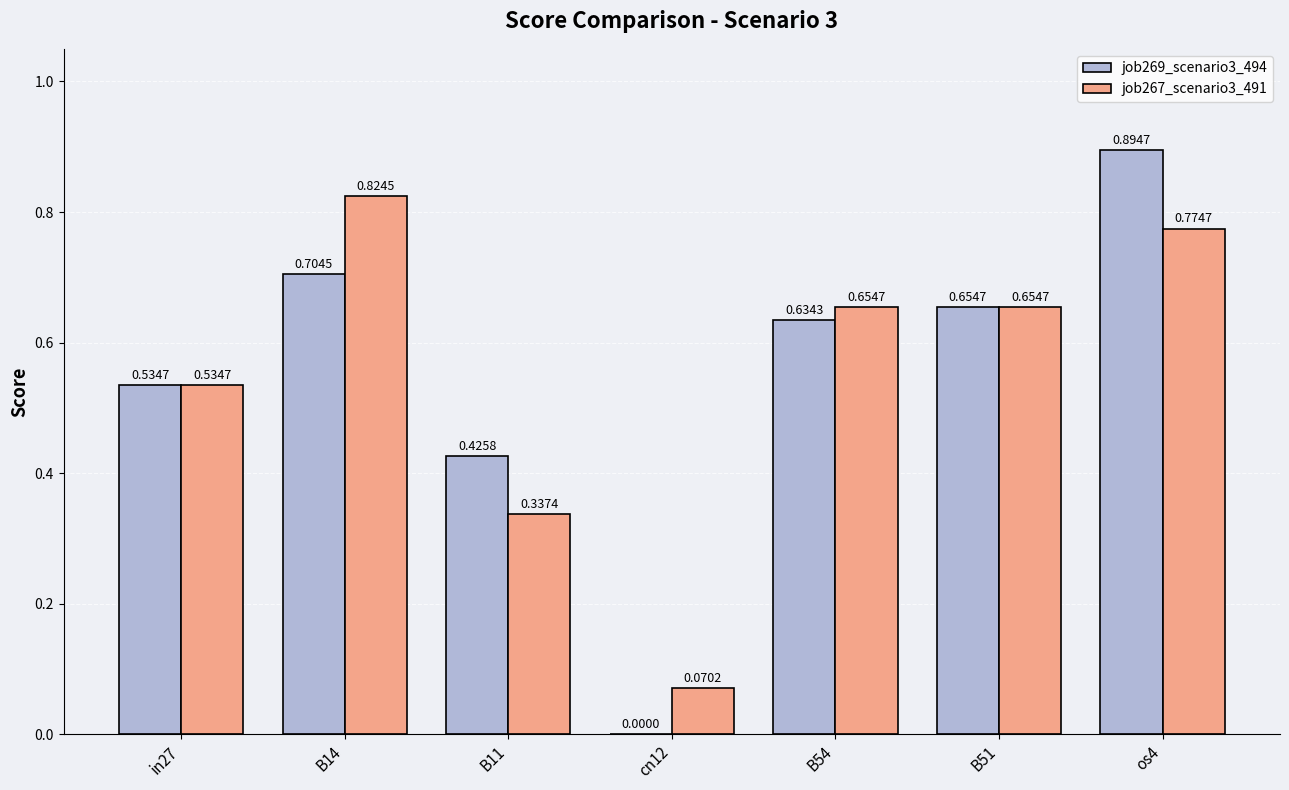

How many values in job269_scenario3_494 are above zero?

6